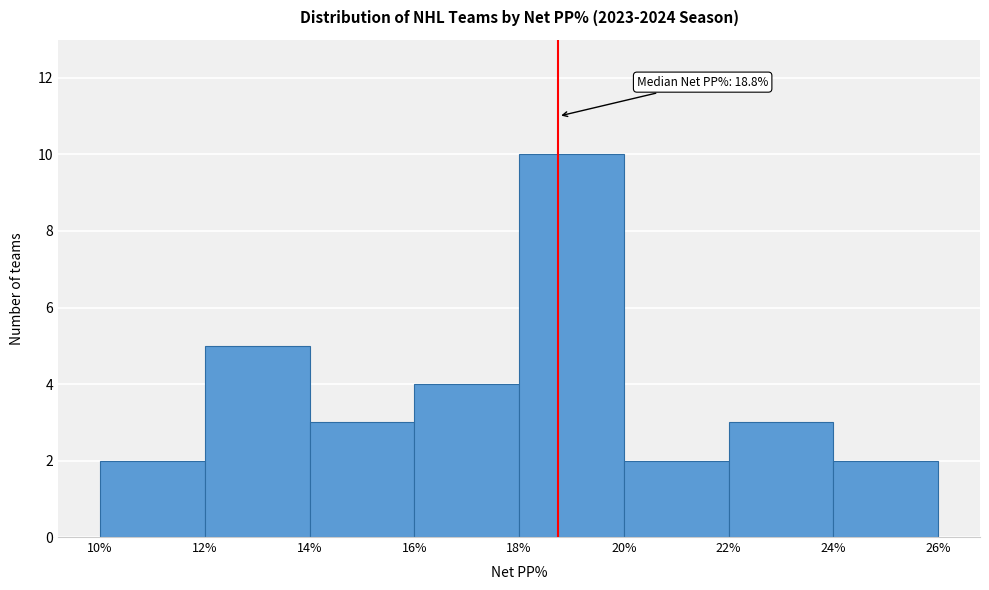

Which range on the x-axis has the tallest bar?

18% to 20%